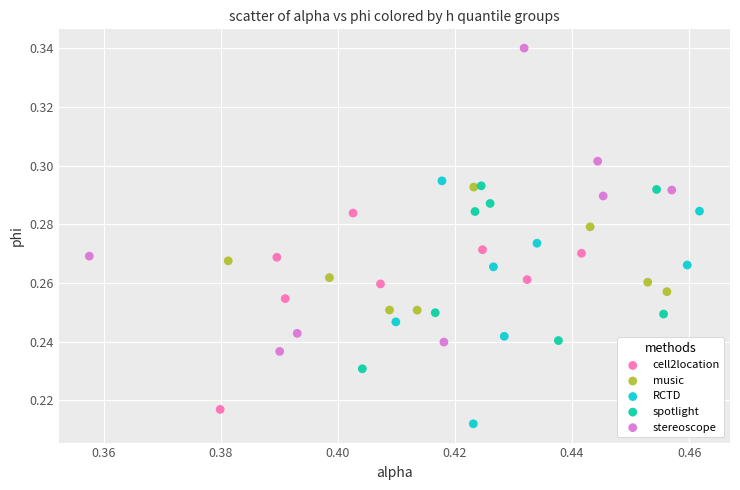

Which series reaches the maximum Y coordinate?

stereoscope